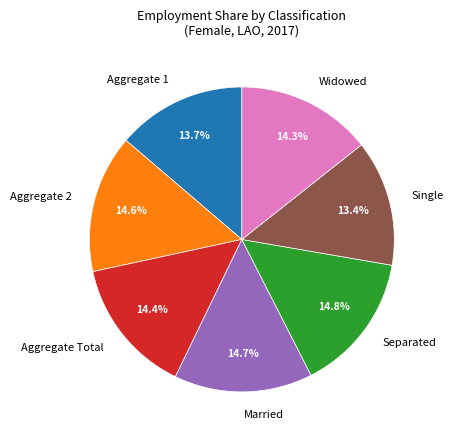

Combined, what portion of the pie is Separated and Widowed?

29.1%